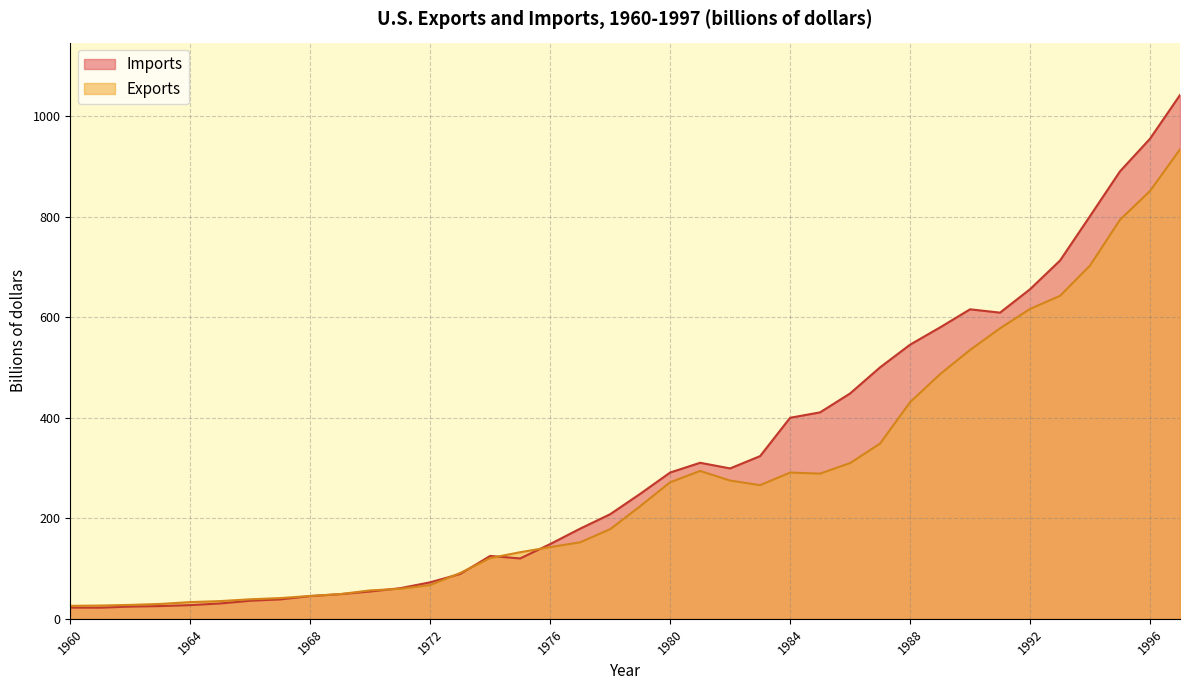

How many lines are shown in the chart?

2